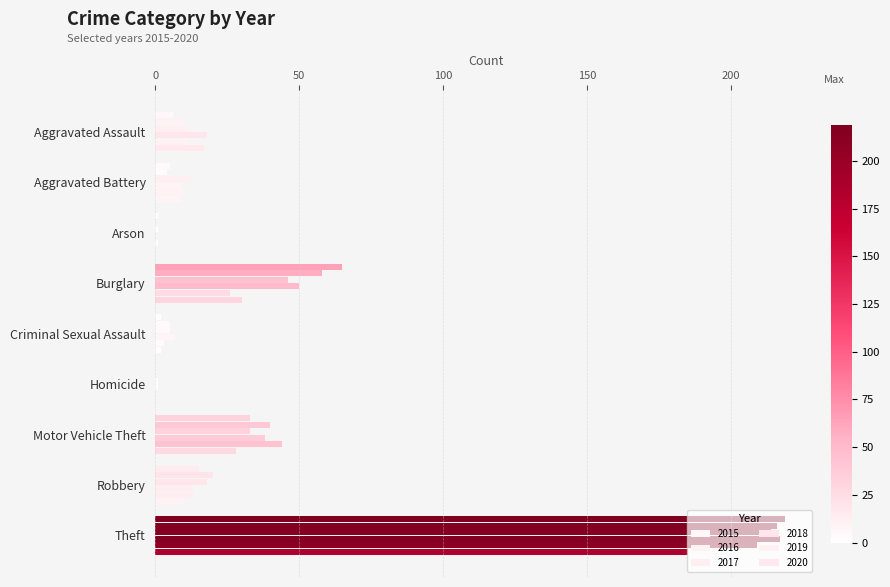

Which category has the lowest value in the 2017 series?

Arson